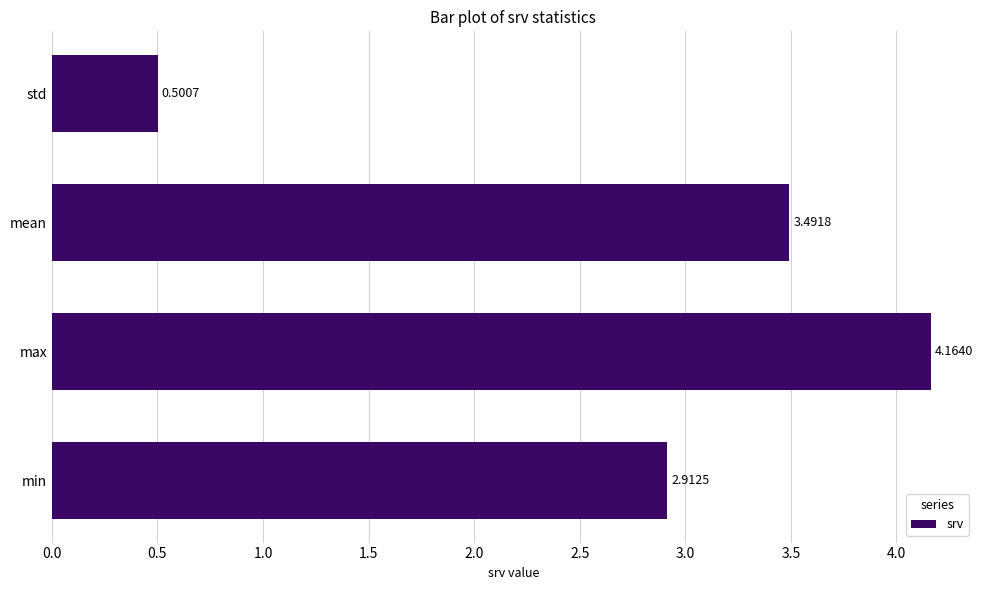

How many distinct data groups are displayed?

1